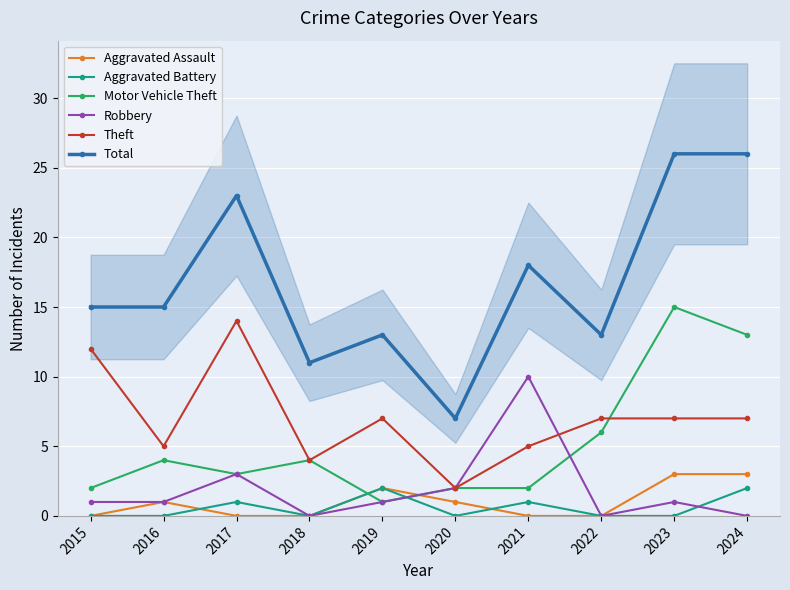

What is the average value of the Robbery series?

2